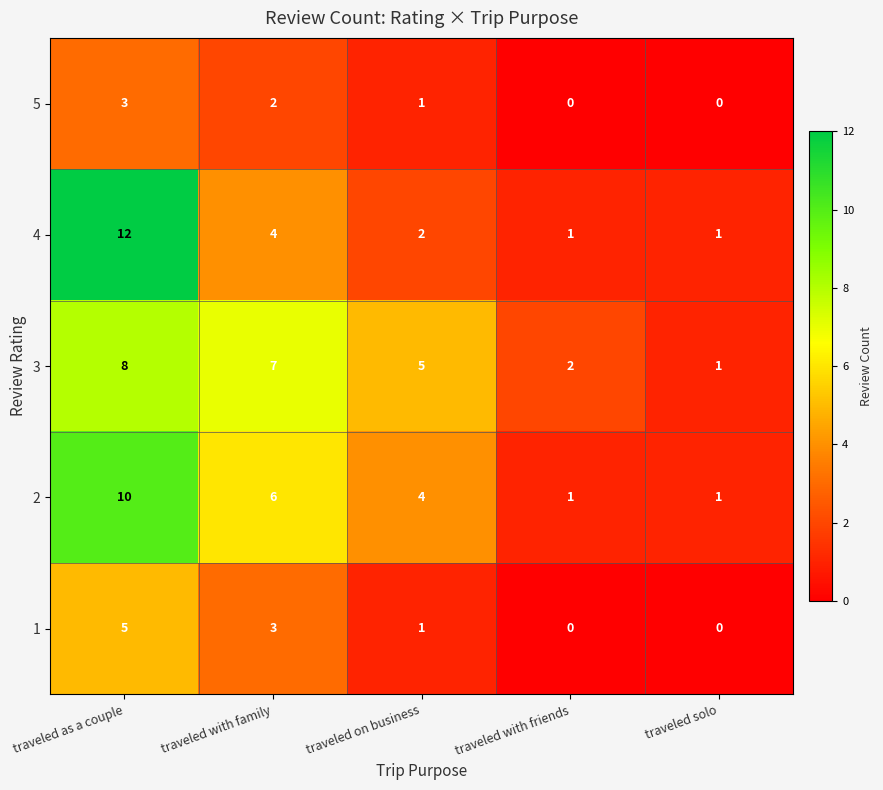

Count the number of categories in the chart.

5